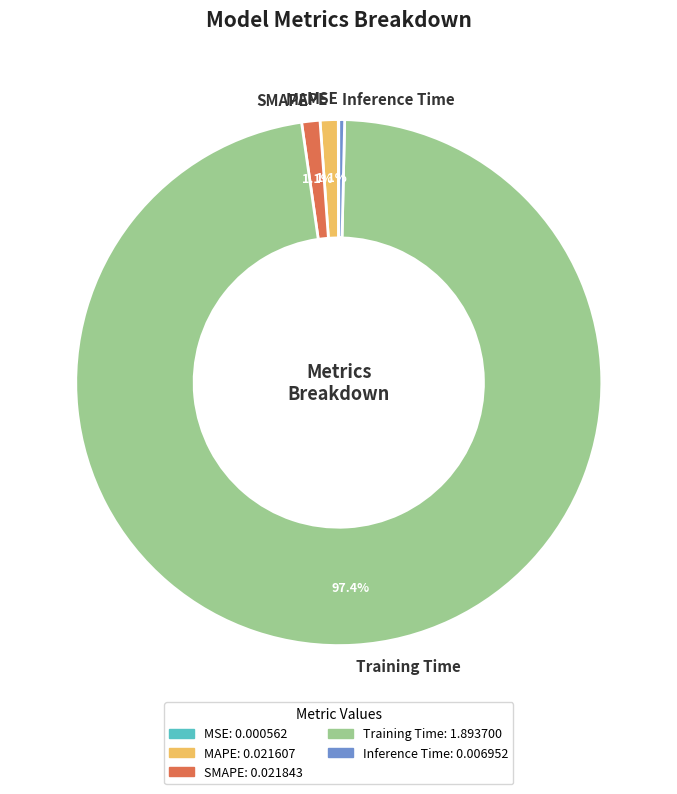

True or false: SMAPE accounts for 1% of the total.

True